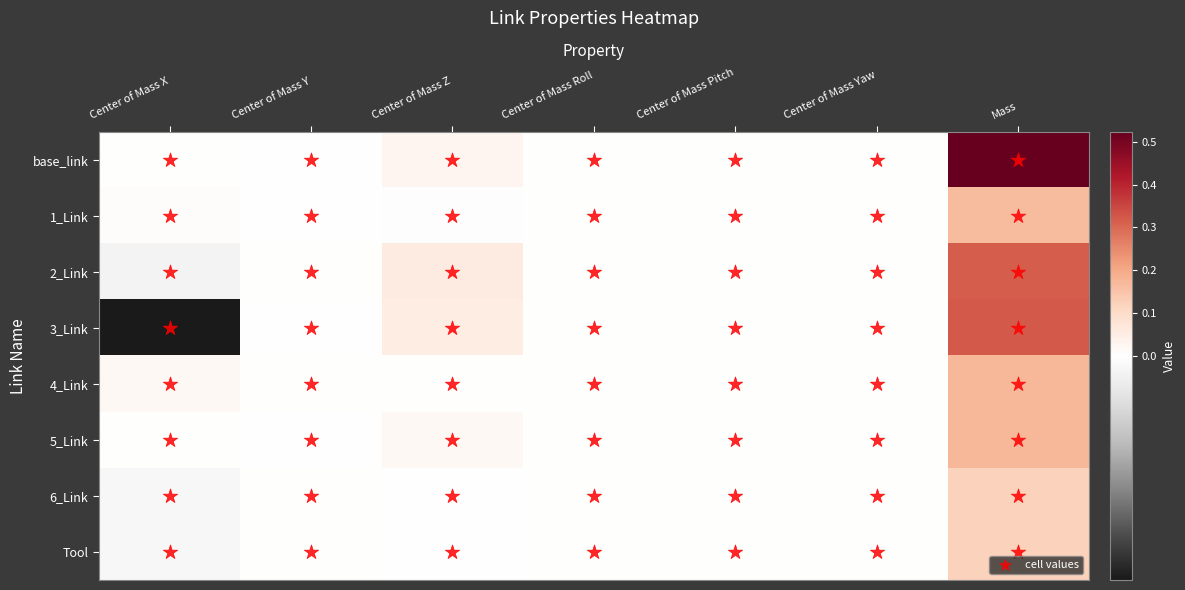

At which category is the sum across all series the highest?

Mass